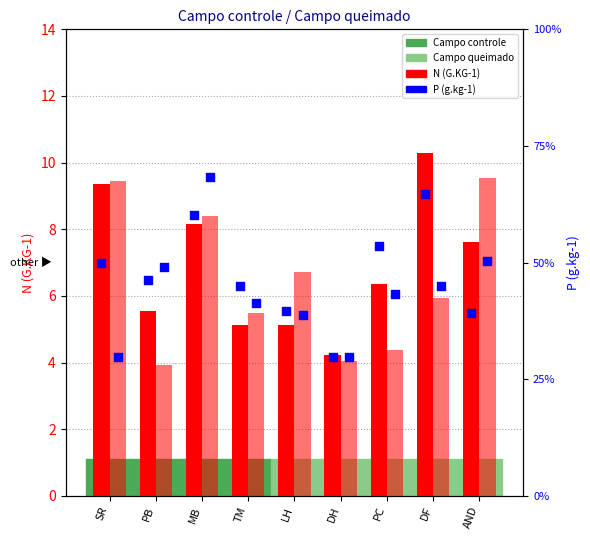

Which series has the widest spread of Y values?

N (G.KG-1) Control